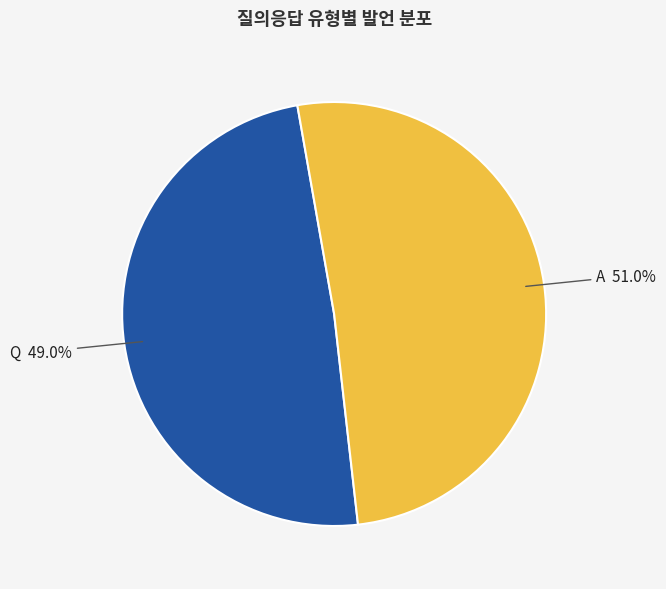

Which slice represents more than half of the pie?

A